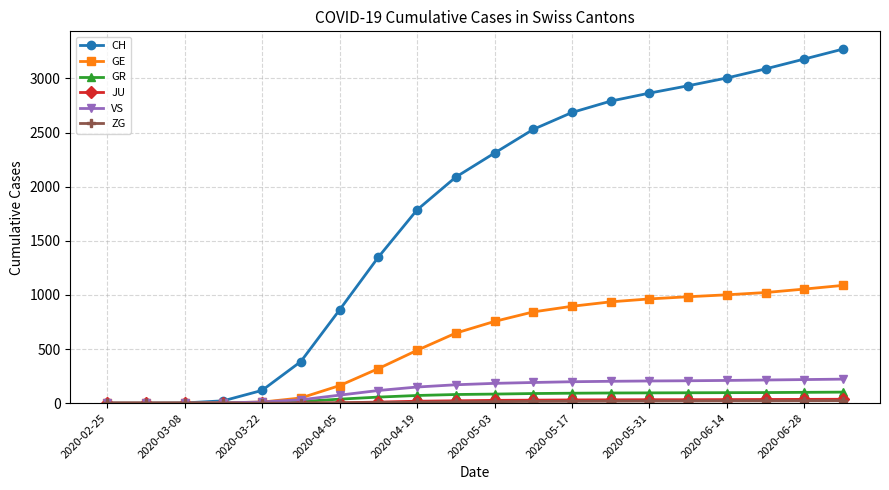

Which series has the largest range (max minus min)?

CH